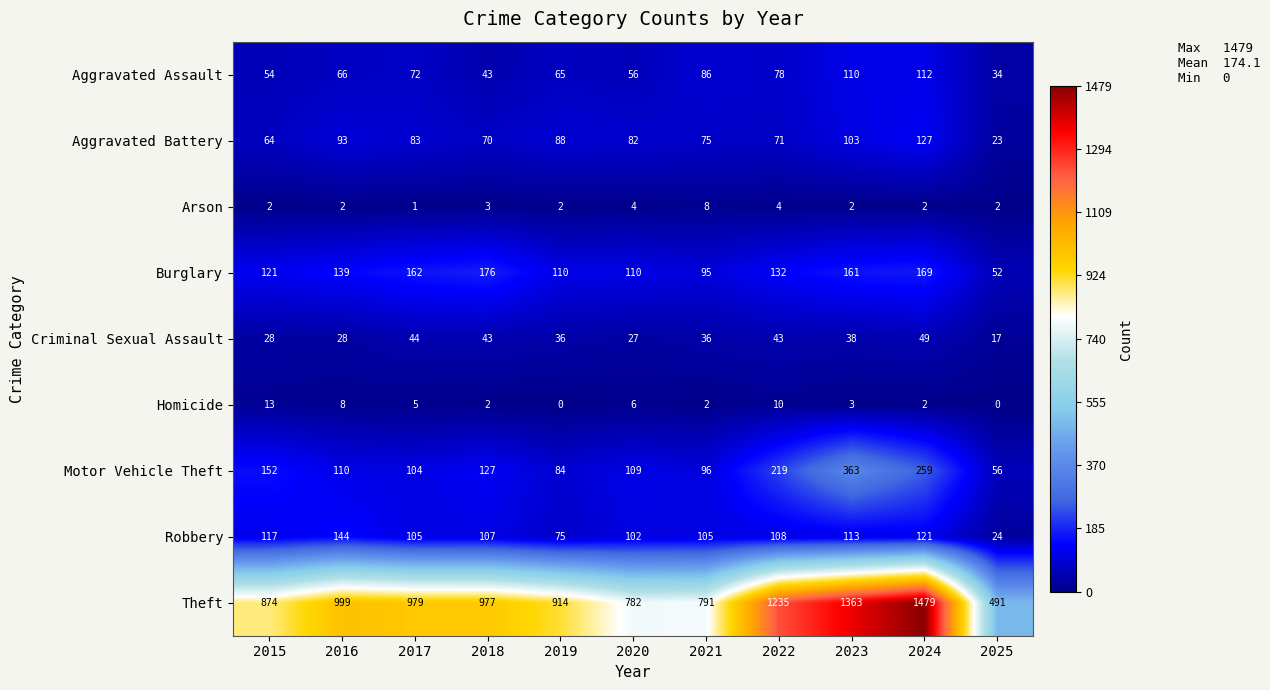

Which series changed the most between 2015 and 2017?

Theft